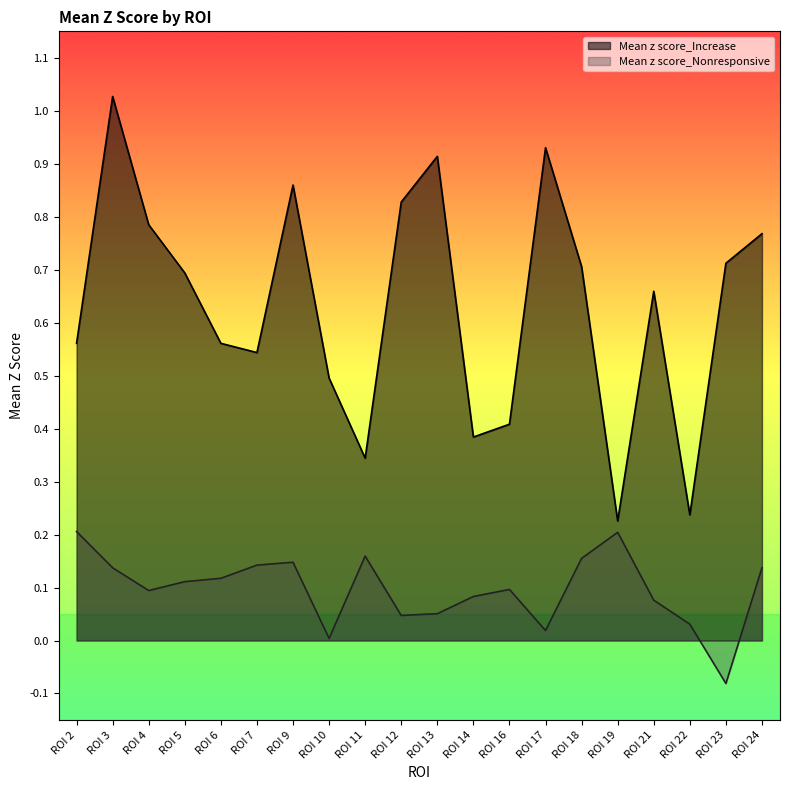

Between ROI 14 and ROI 22, which series saw the biggest shift?

Mean z score_Increase